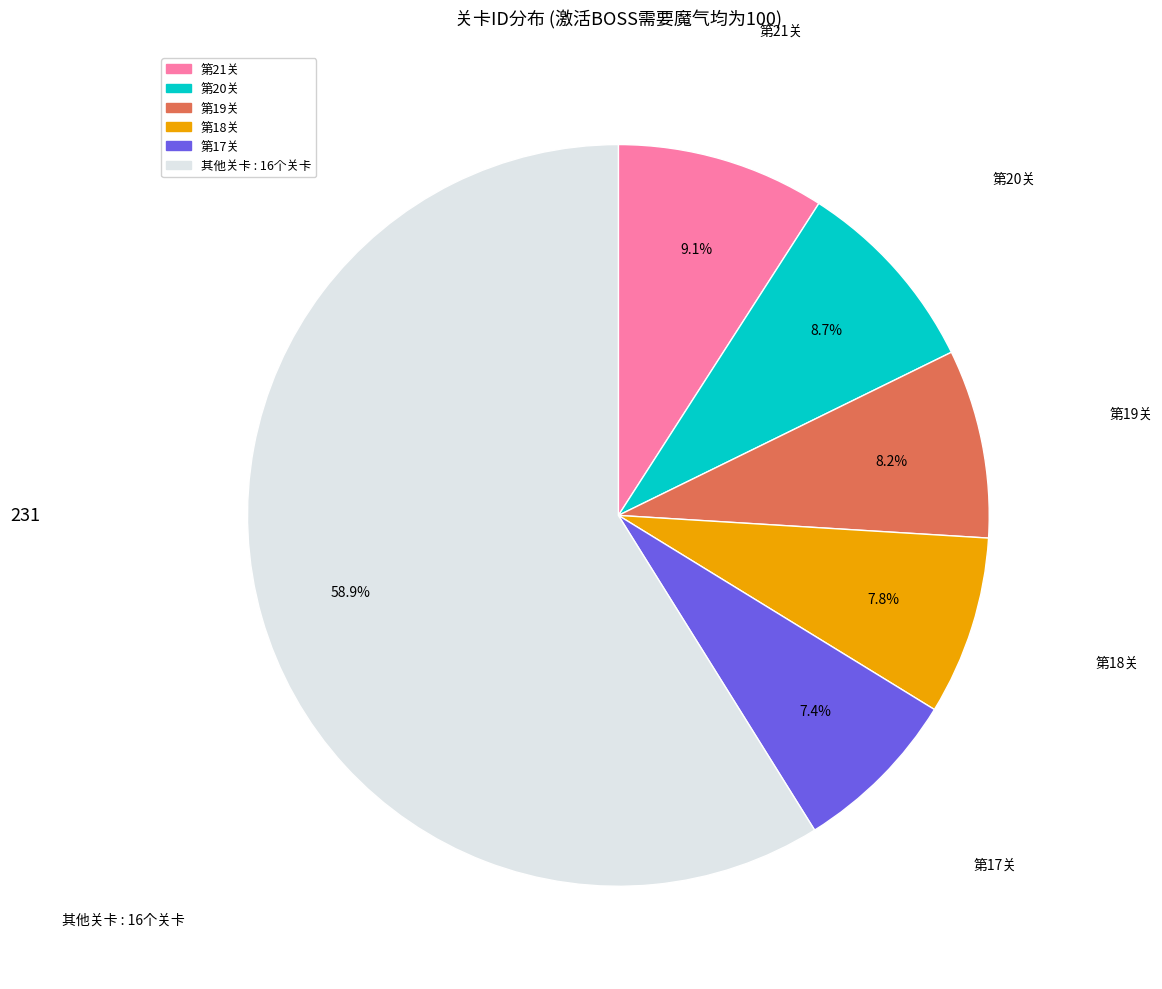

Does any single category account for the majority?

Yes